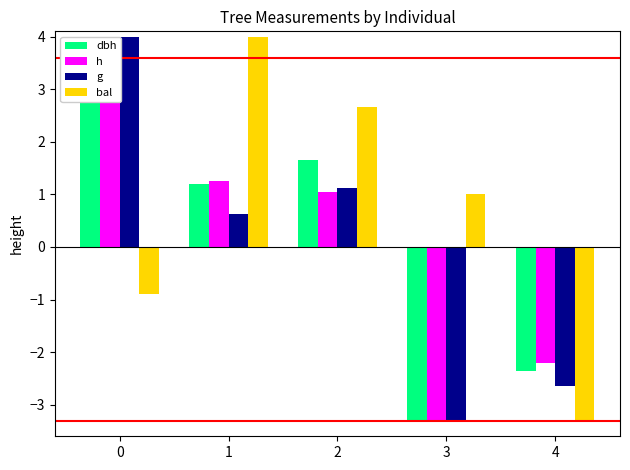

The g series shows 1.0 at 1. True or false?

False